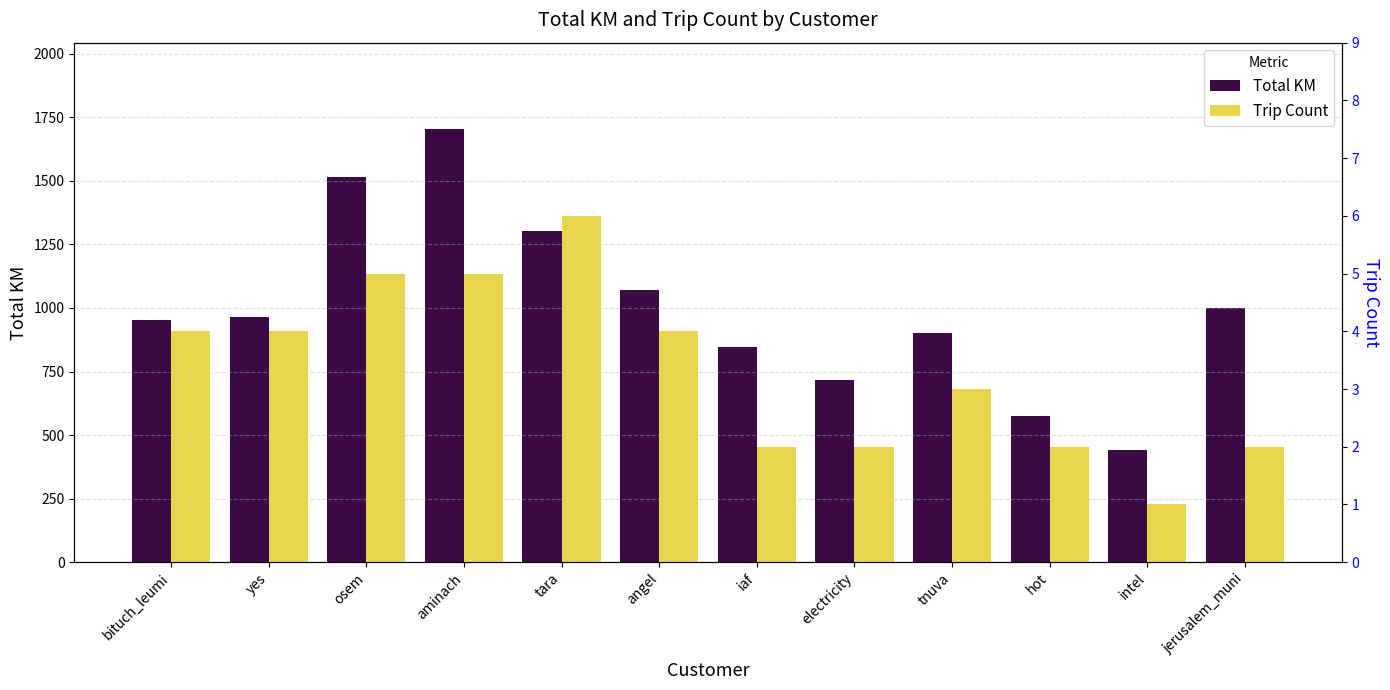

How many bars are there in each group?

2